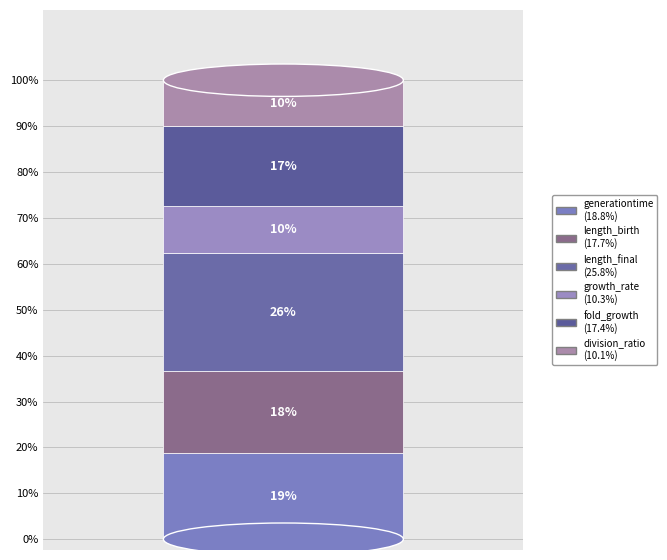

Rank the categories by value from highest to lowest.

length_final, generationtime, length_birth, fold_growth, growth_rate, division_ratio